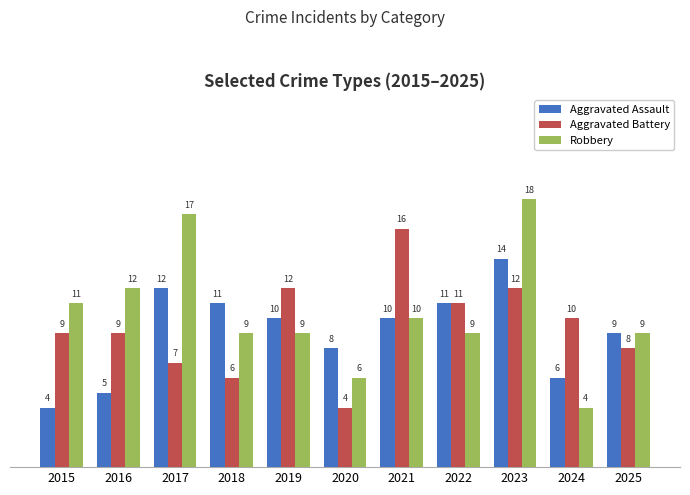

Which category has the highest value across all series?

2023